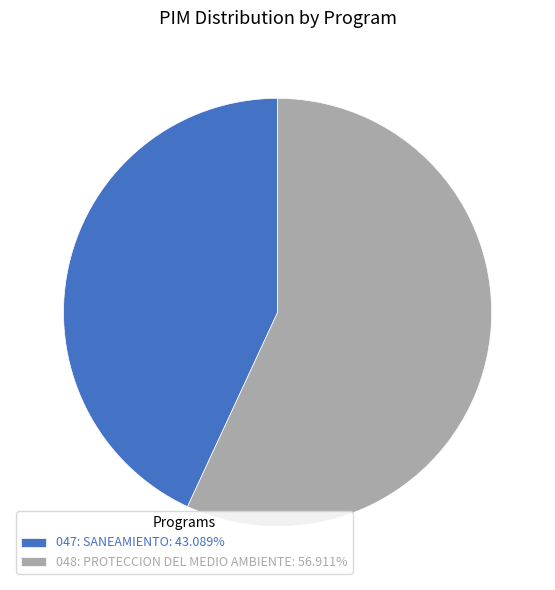

Approximately how many times larger is the value at 048: PROTECCION DEL MEDIO AMBIENTE compared to 047: SANEAMIENTO?

1.3